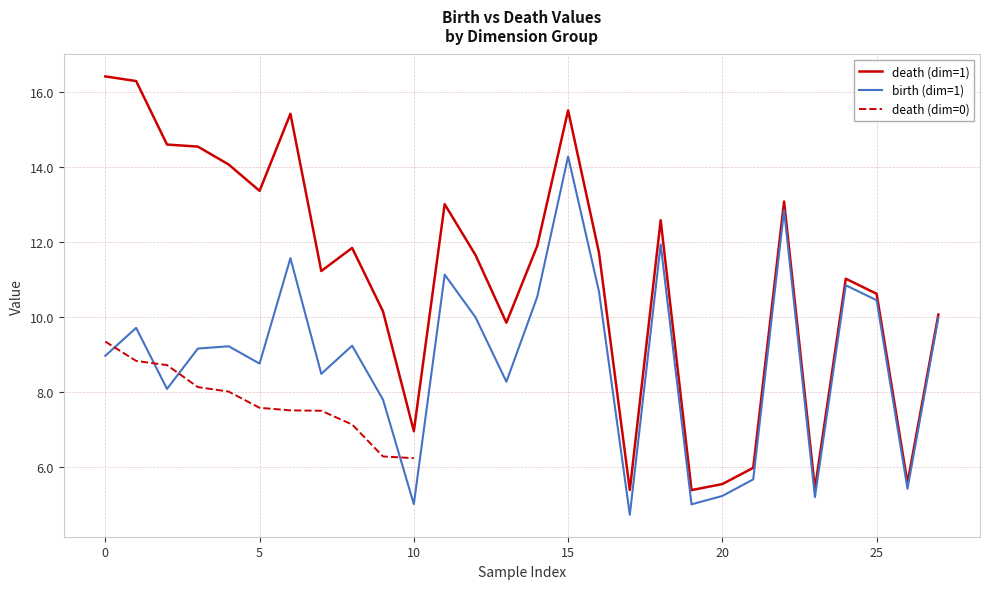

What is the maximum value for death (dim=1)?

16.4